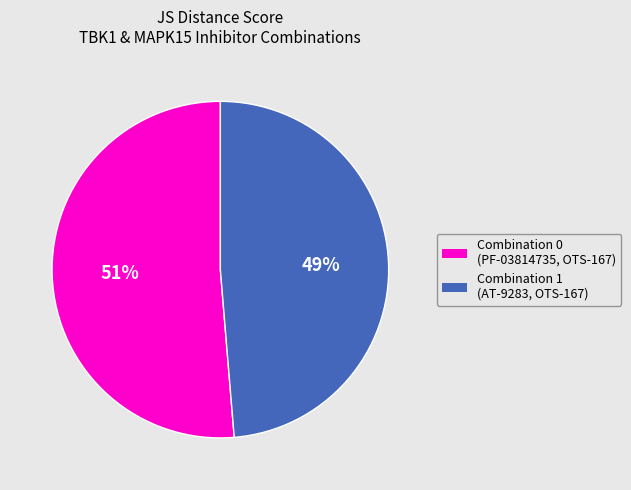

Combined, do Combination 1 (AT-9283, OTS-167) and Combination 0 (PF-03814735, OTS-167) account for over 50%?

Yes